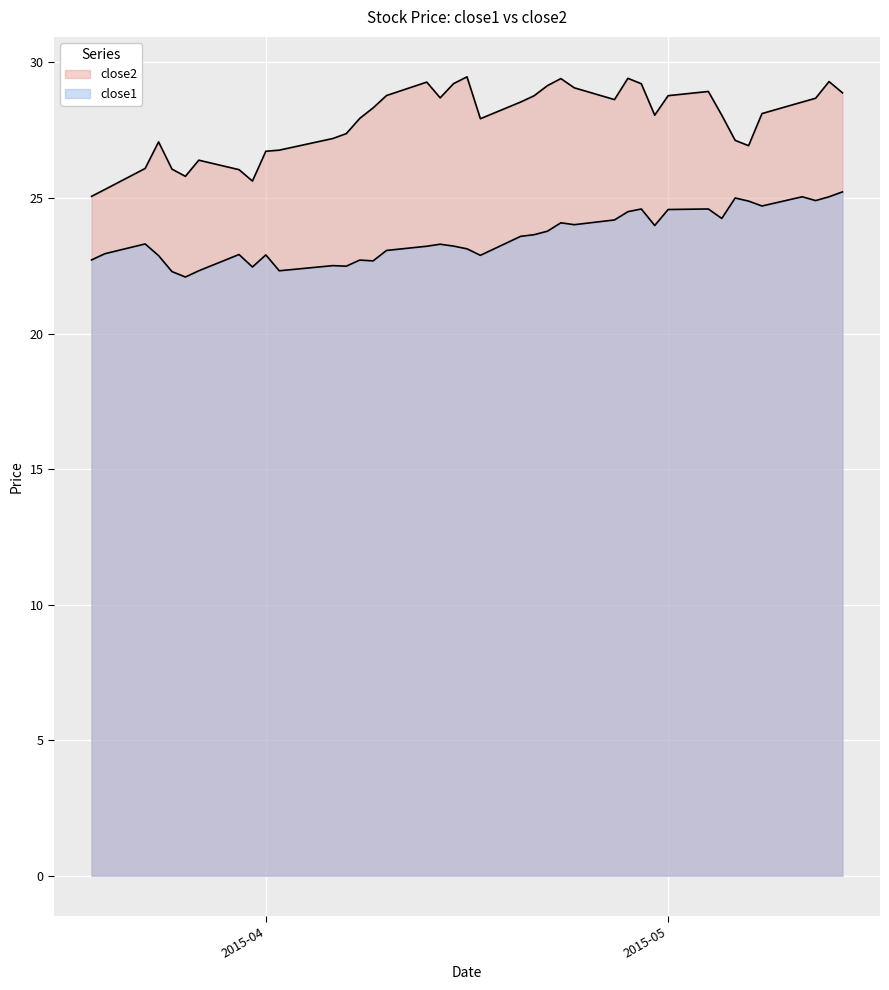

At which label does close1 reach its minimum?

2015-03-26